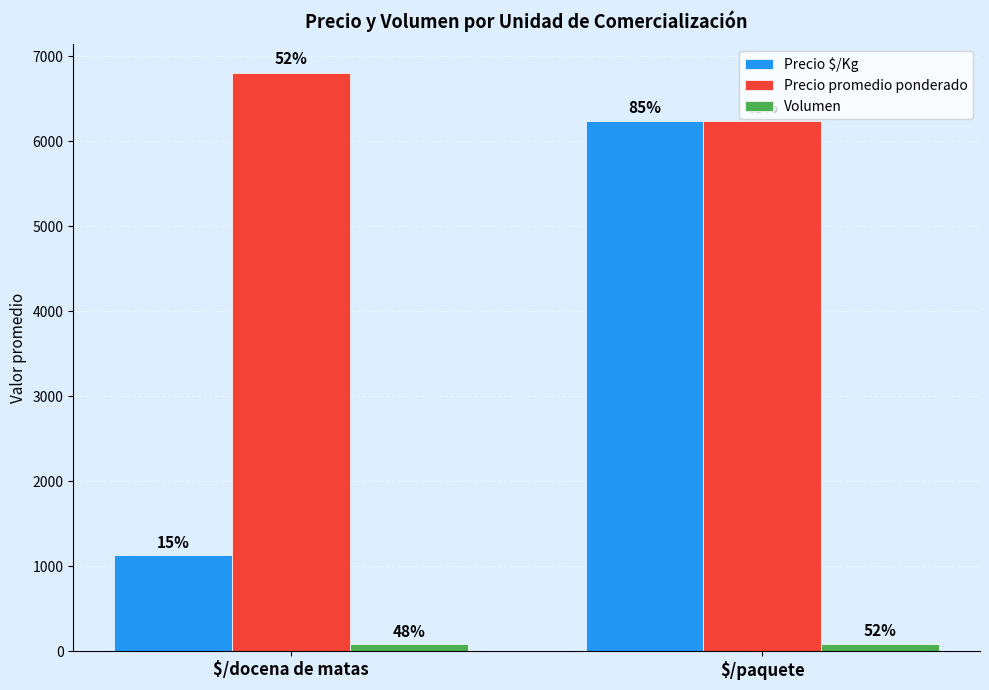

Is the value of Precio promedio ponderado at $/paquete greater than the value of Volumen at $/paquete?

Yes